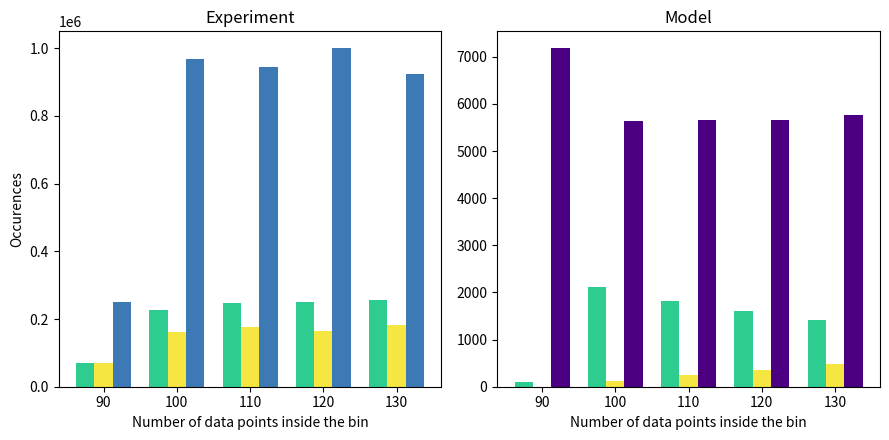

What is the value of the col_5 bar at the 2nd from the left?

160714.3